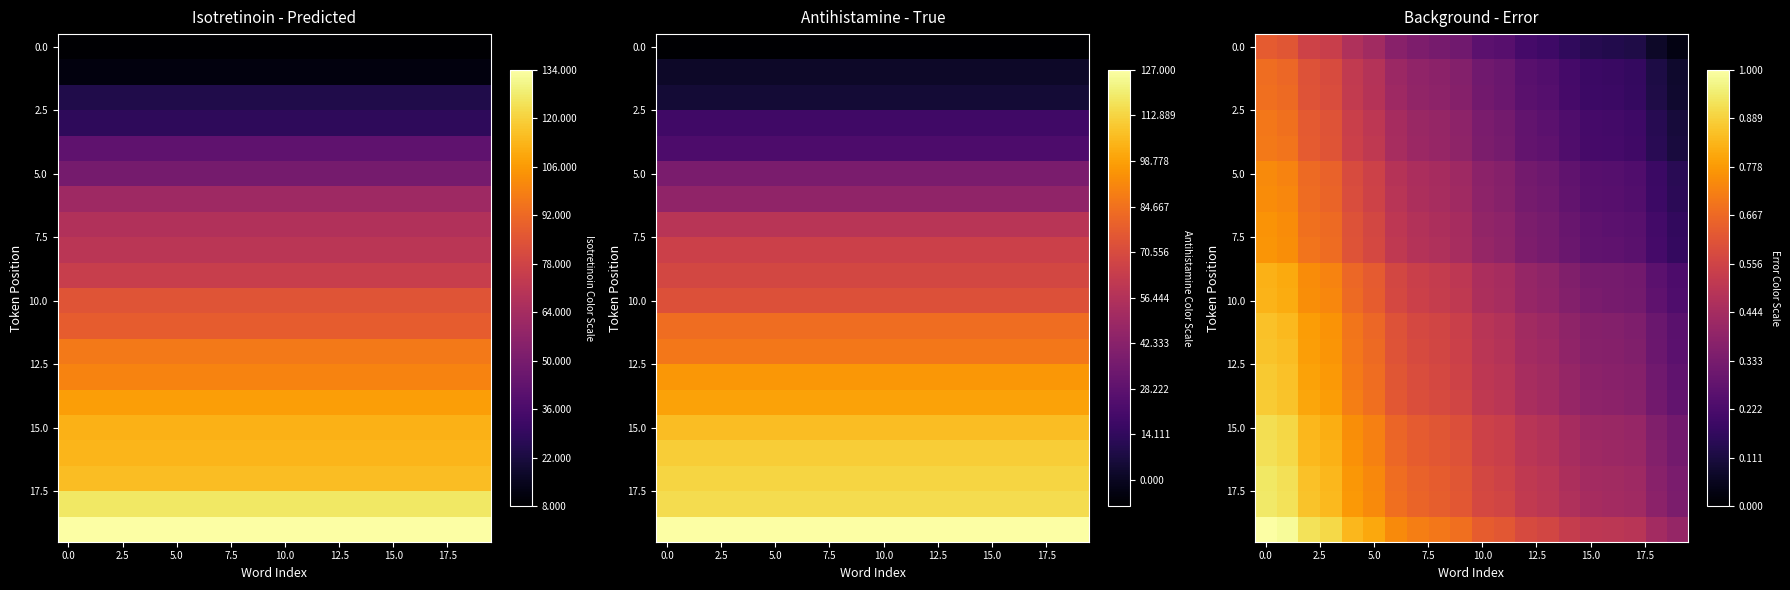

At how many categories does at least one series exceed 0?

20